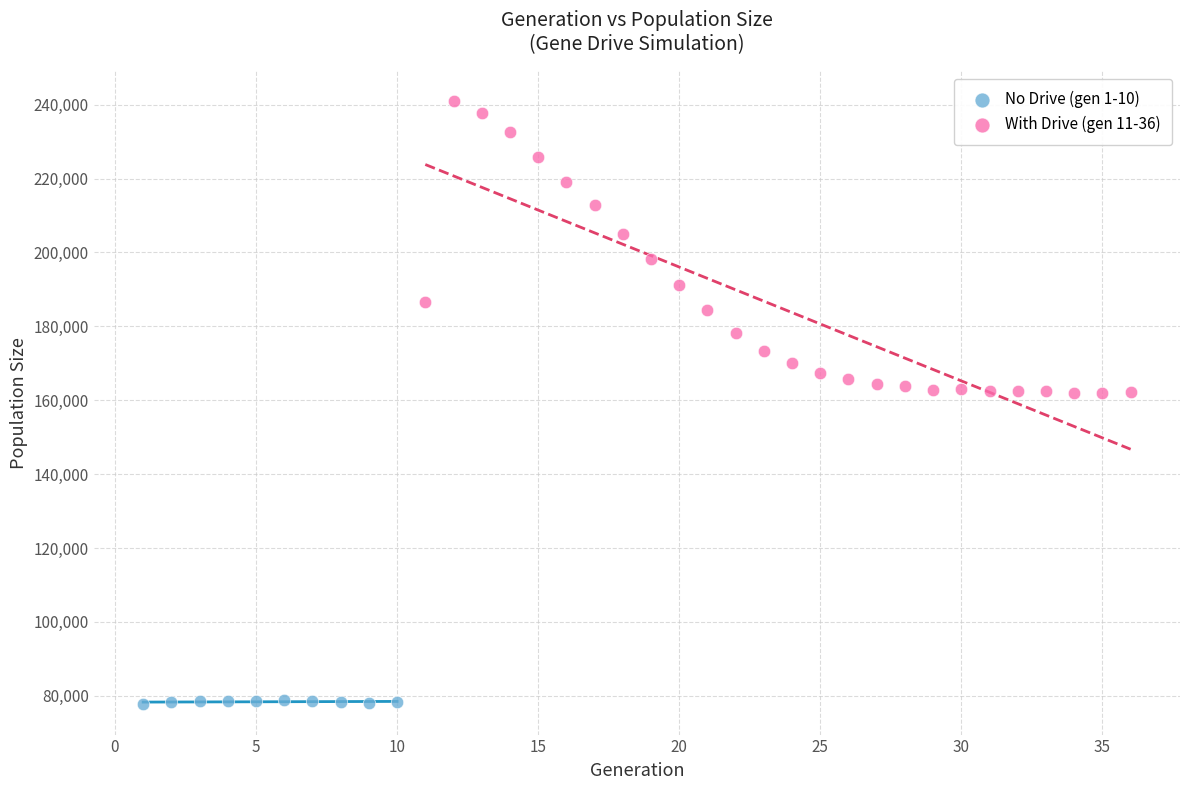

What are all the series names shown in the legend?

No Drive (gen 1-10), With Drive (gen 11-36)